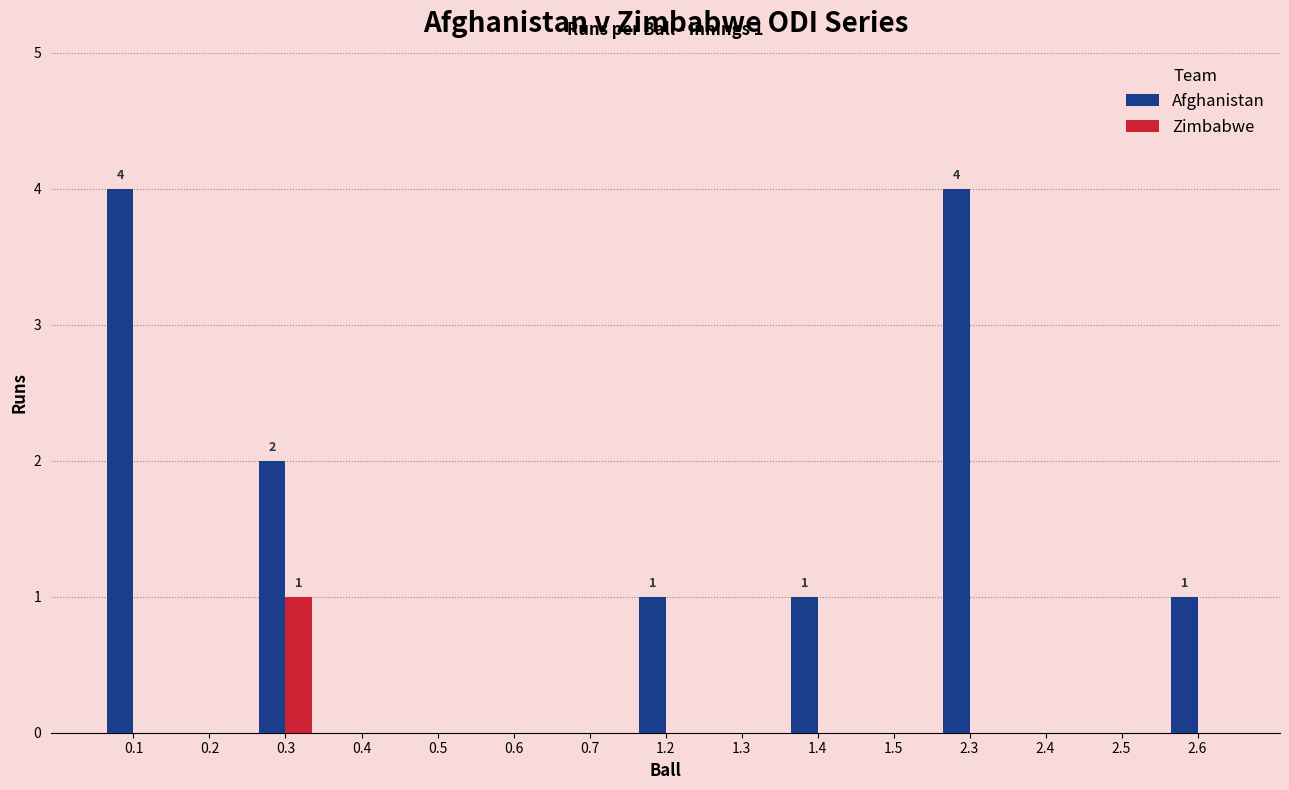

What is the sum of all Afghanistan values?

13